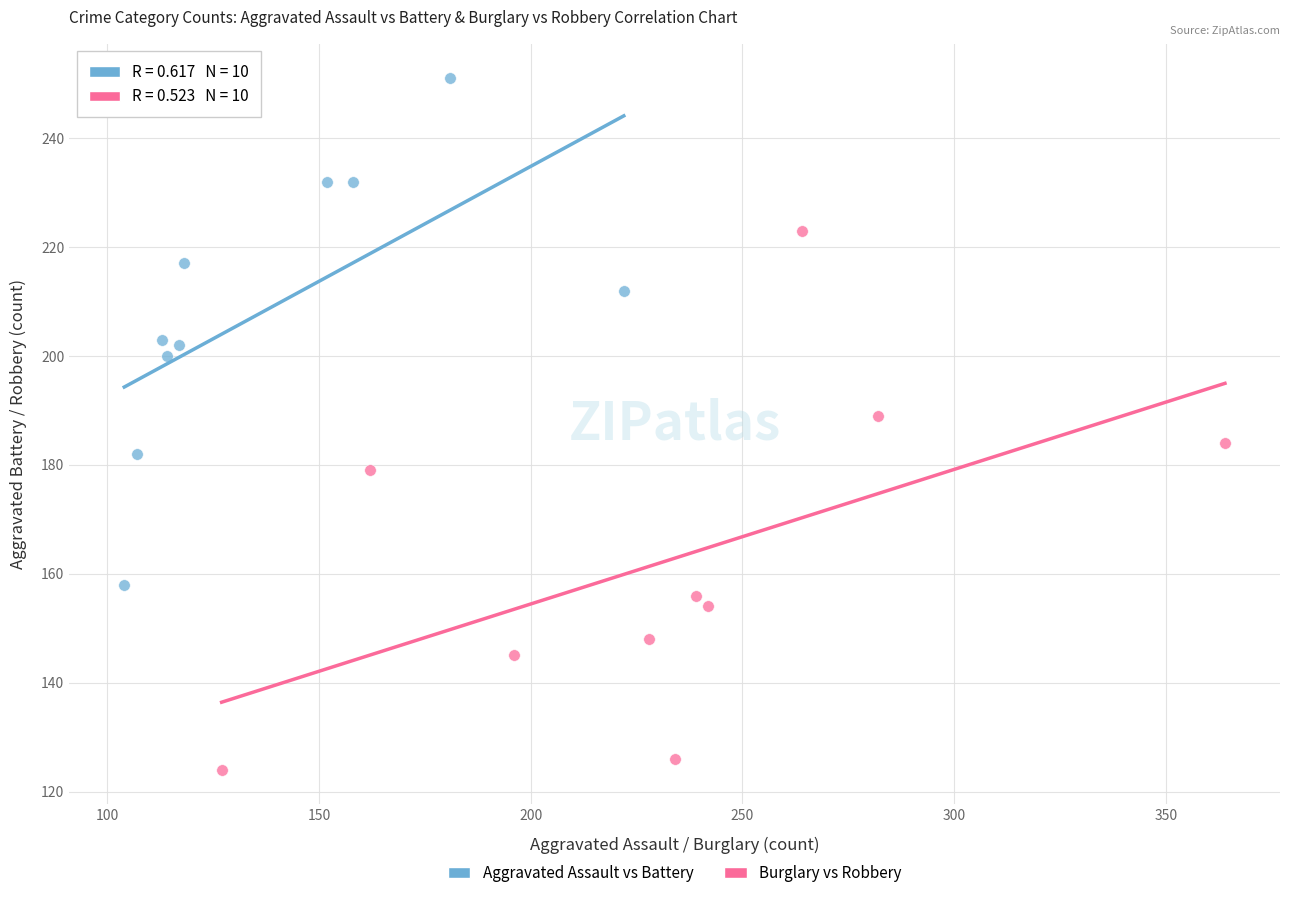

Which series contains the highest Y value?

Aggravated Assault vs Battery